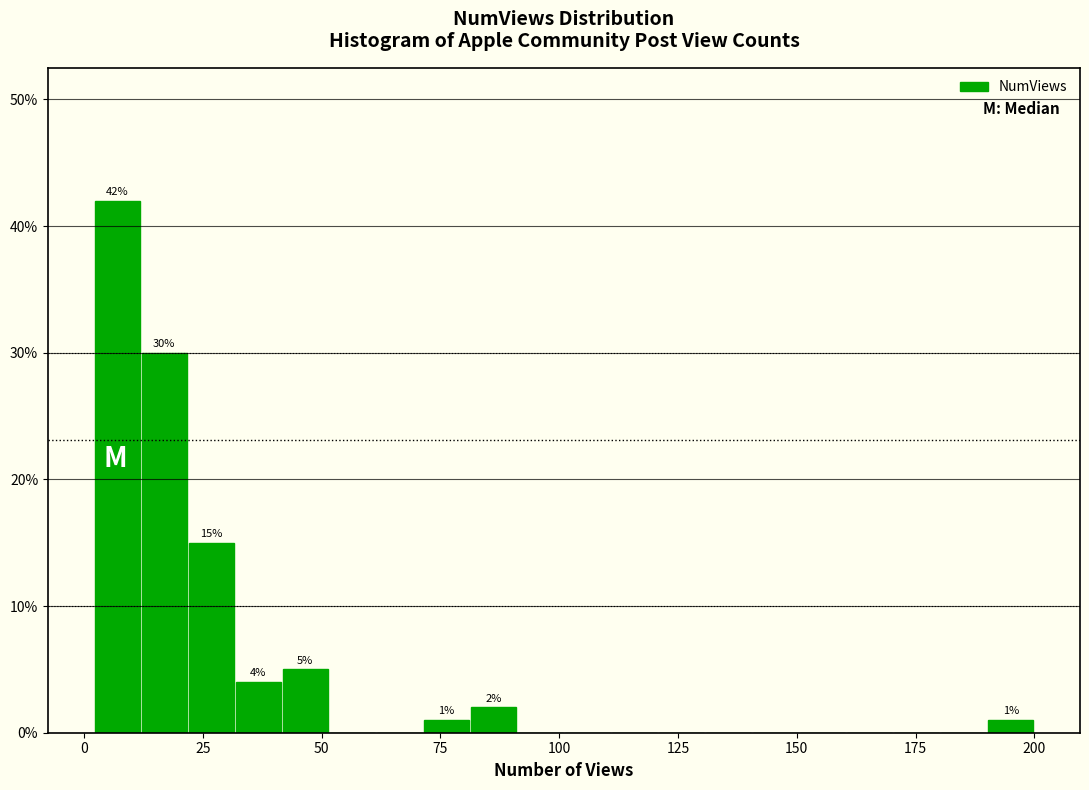

Read against the x-axis, roughly where is the centre of the tallest bar?

5